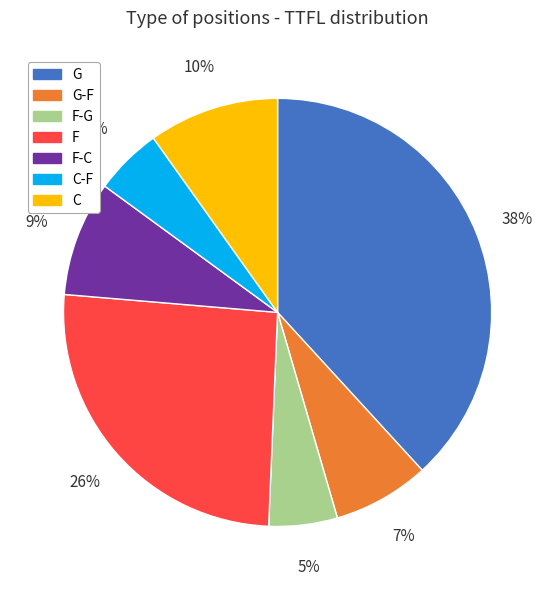

To the nearest percent, what is the average slice percentage?

14%